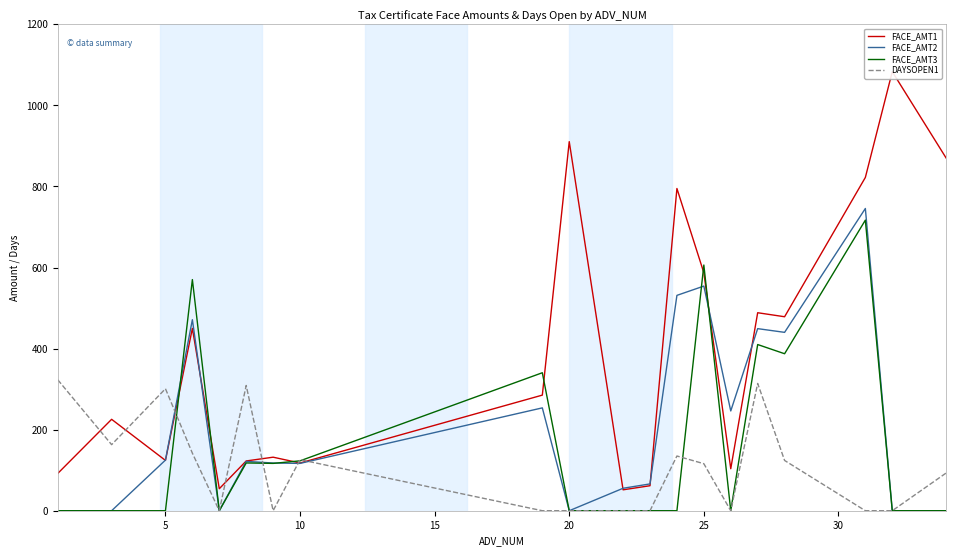

What are all the series names shown in the legend?

FACE_AMT1, FACE_AMT2, FACE_AMT3, DAYSOPEN1